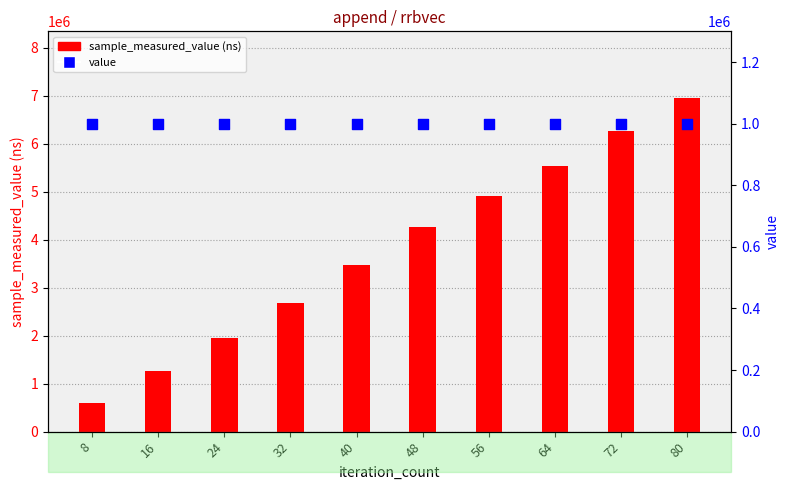

At how many categories does at least one series exceed 1361133?

8